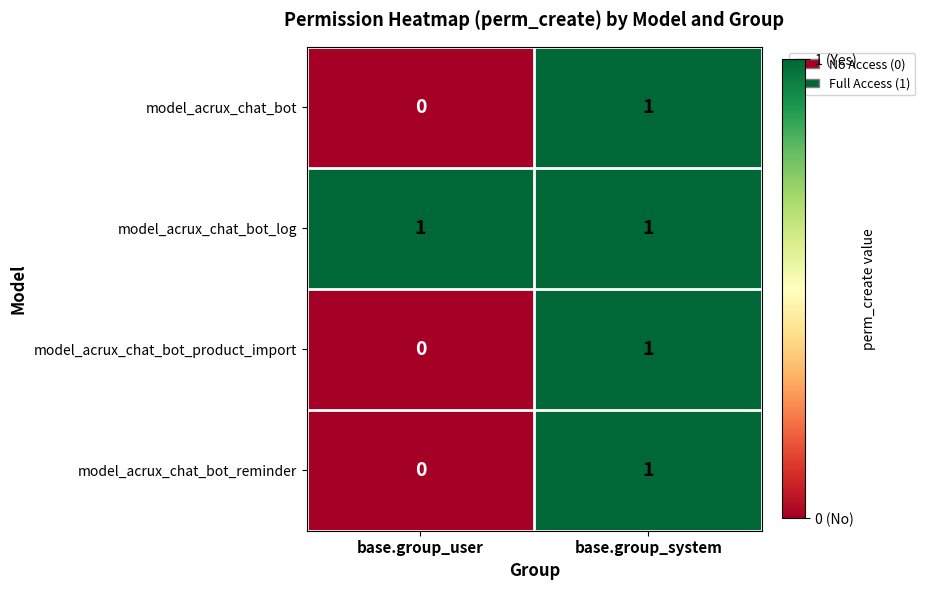

Reading left to right, what are all the values shown in this chart?

model_acrux_chat_bot: 0	1
model_acrux_chat_bot_log: 1	1
model_acrux_chat_bot_product_import: 0	1
model_acrux_chat_bot_reminder: 0	1